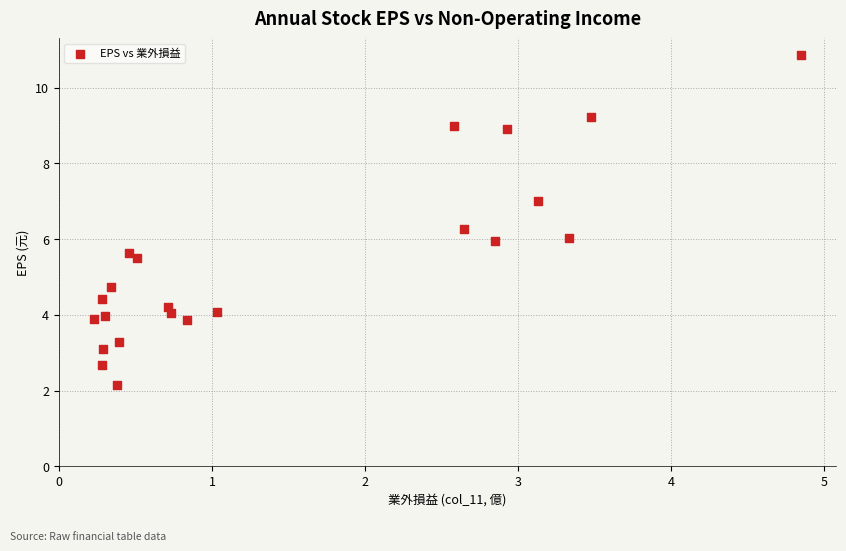

What is the range of Y values (max minus min)?

8.7